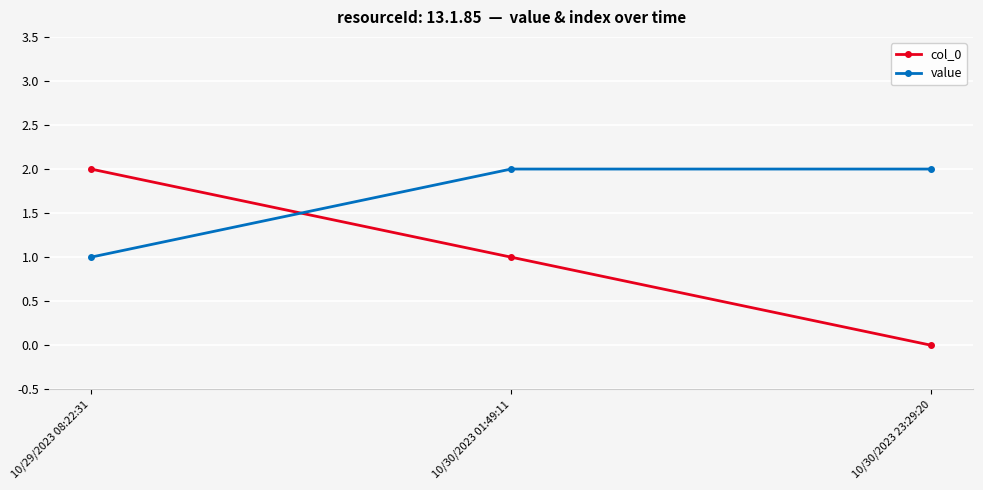

Which series has the widest spread of values?

col_0